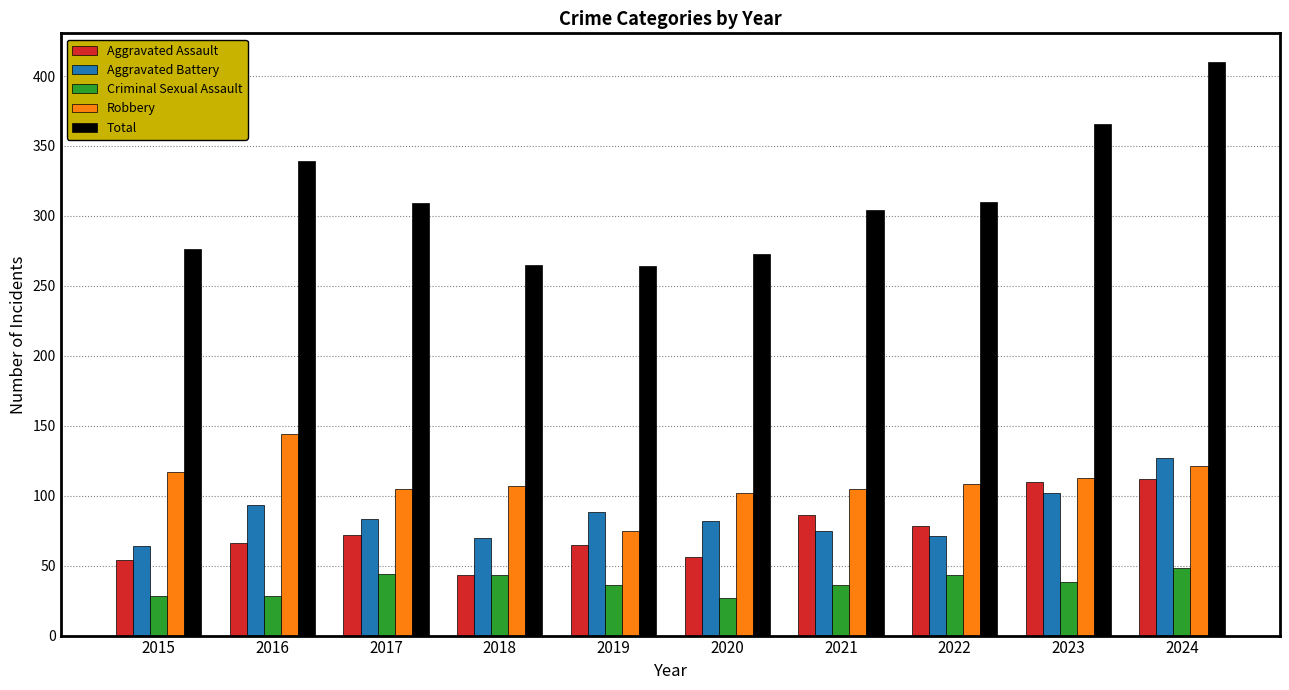

The value of Aggravated Assault at 2019 is 101. True or false?

False